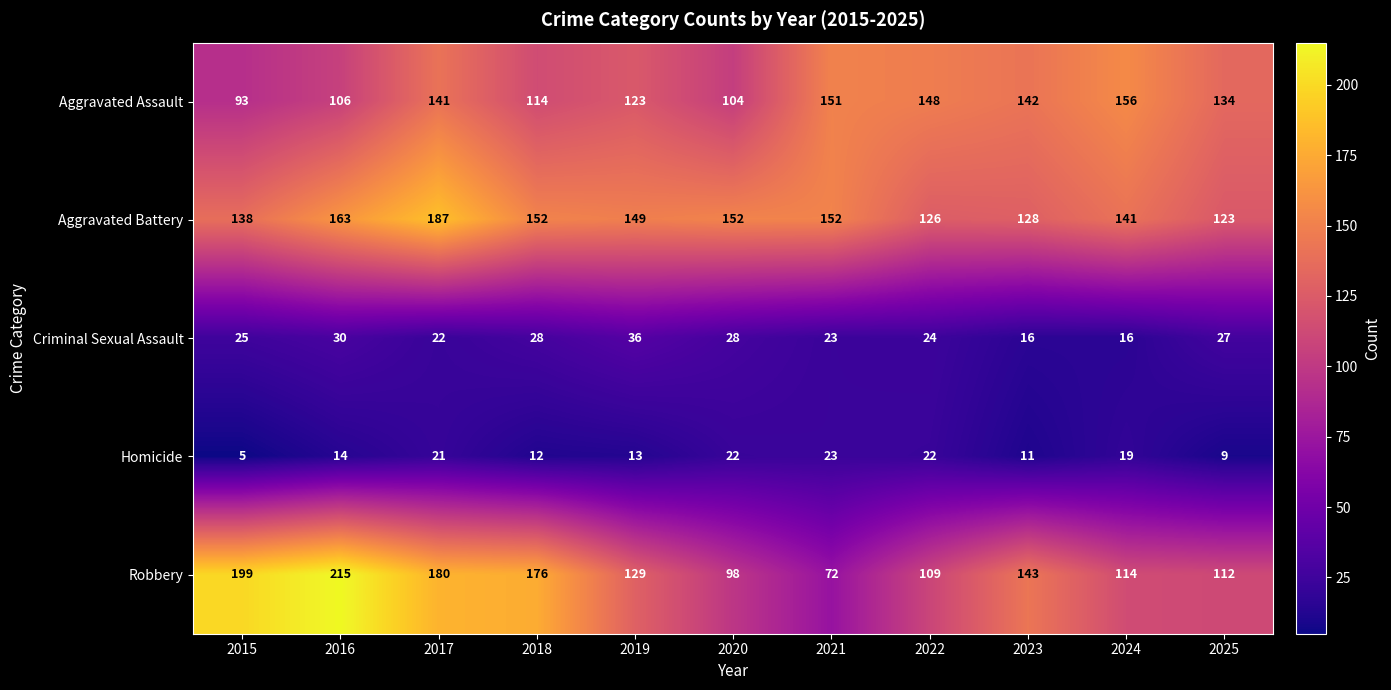

Rank the series by their maximum value, from highest to lowest.

Robbery, Aggravated Battery, Aggravated Assault, Criminal Sexual Assault, Homicide